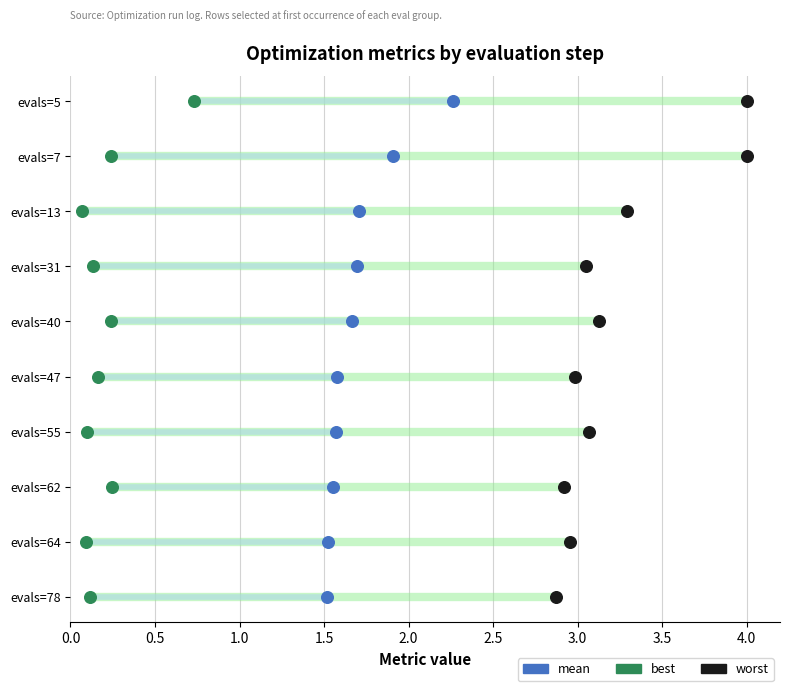

Is the value of worst at 0.0 greater than the value of mean at 4.5?

No